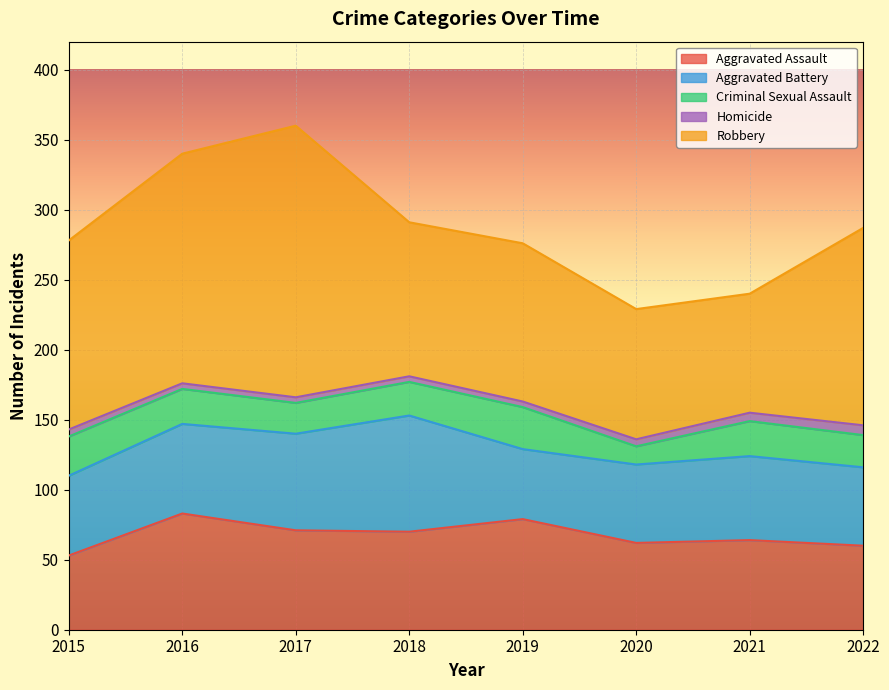

How many series are shown in this chart?

5